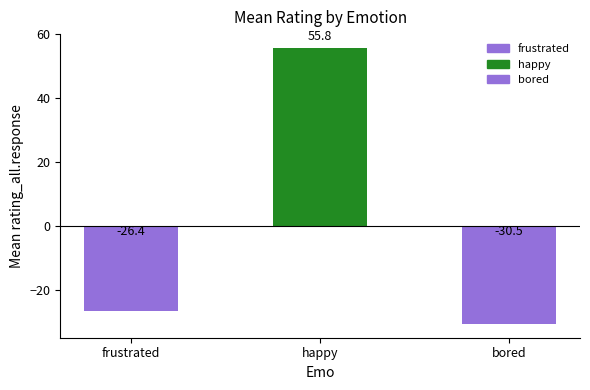

What is the sum of the values at happy and bored?

25.3